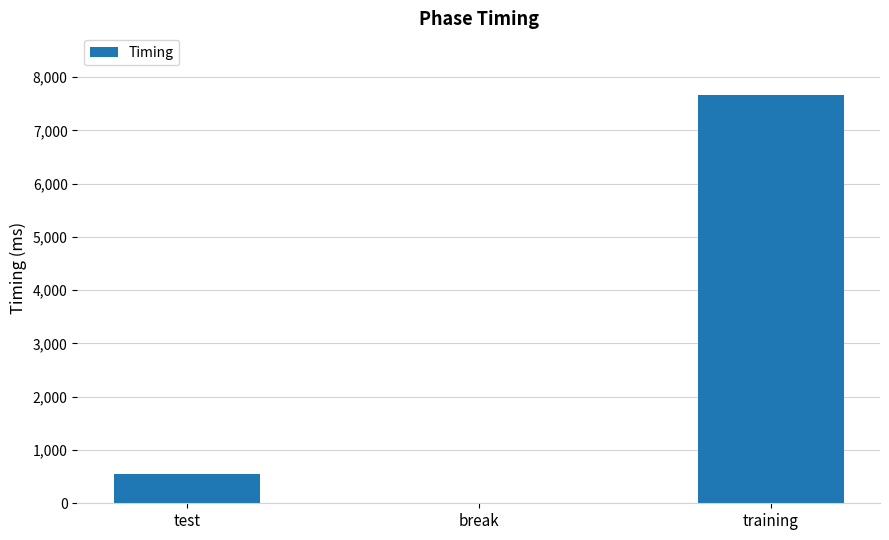

Reading left to right, list all the values displayed in this chart.

test=552.1	break=6.5	training=7670.6